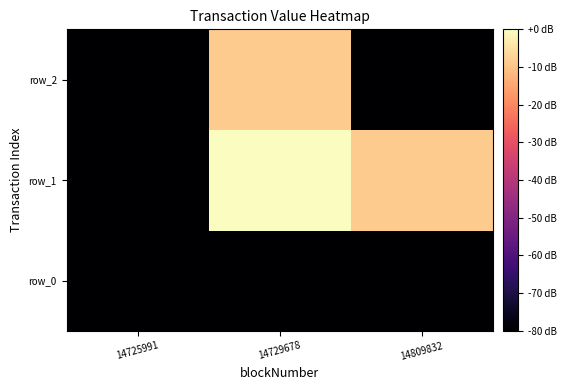

At 14725991, list the series in order from smallest to largest.

row_1, row_2, row_0